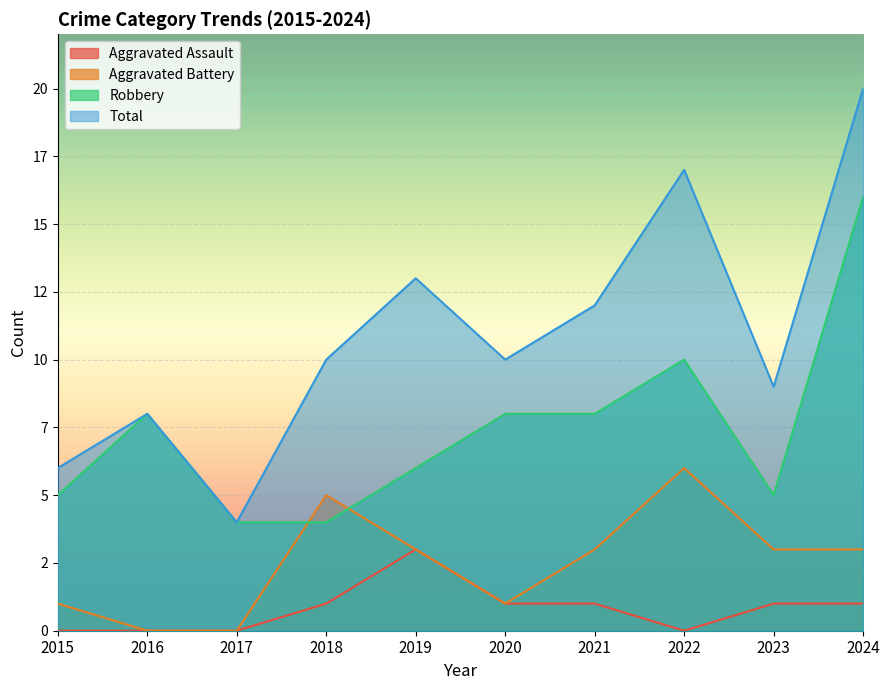

True or false: Robbery and Total intersect in this chart.

False